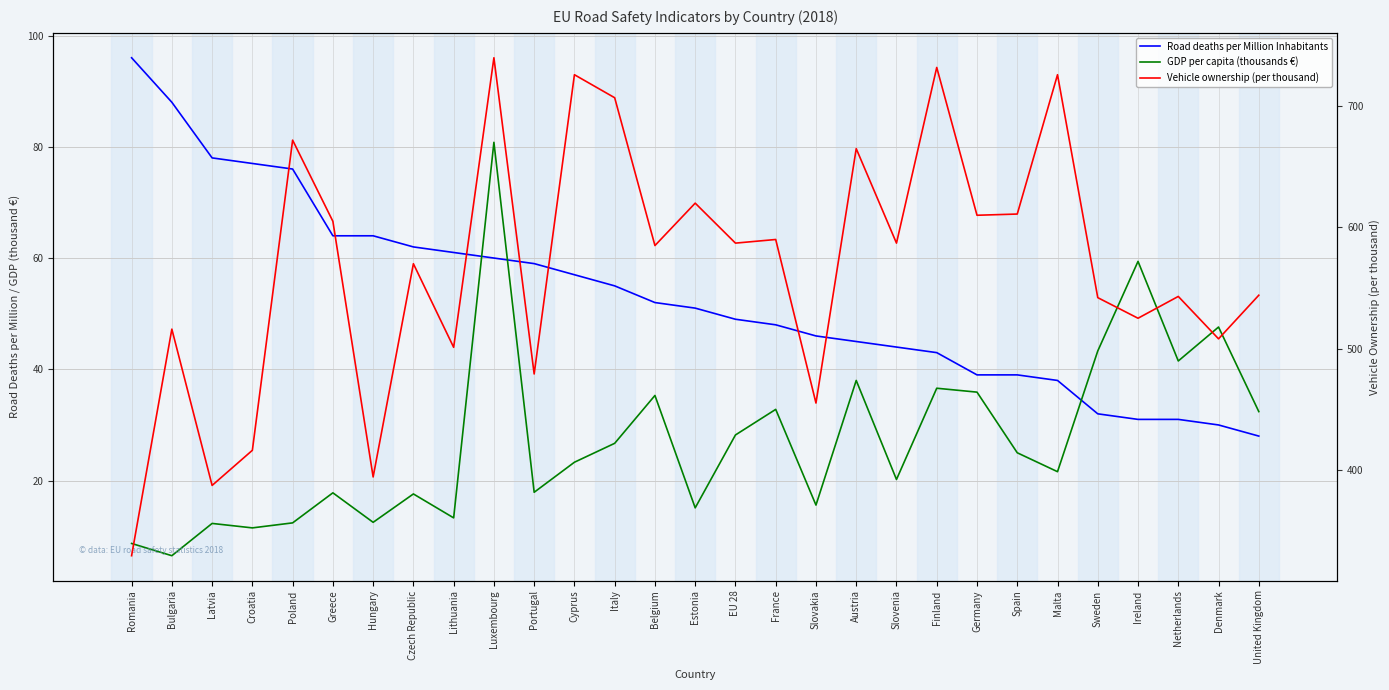

What is the total value across all series at Netherlands?

615.5